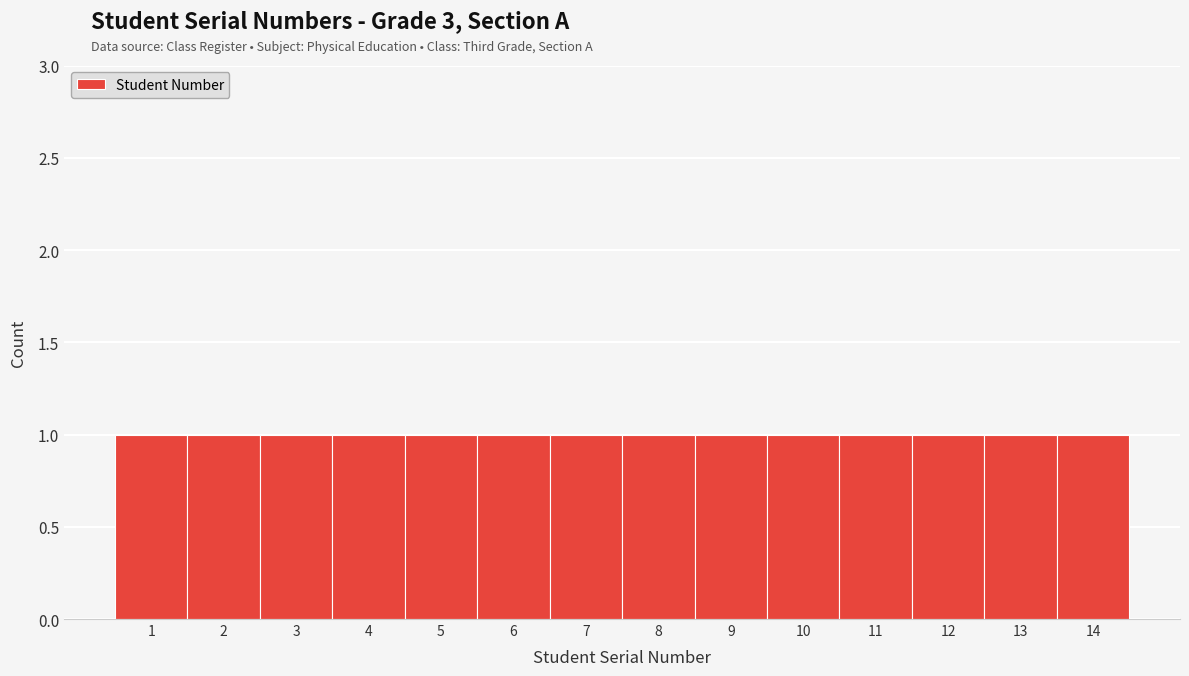

What is the height of the bar covering 12.5 to 13.5 on the x-axis? The values are not printed on the chart, so give them approximately, as read against the axis.

1